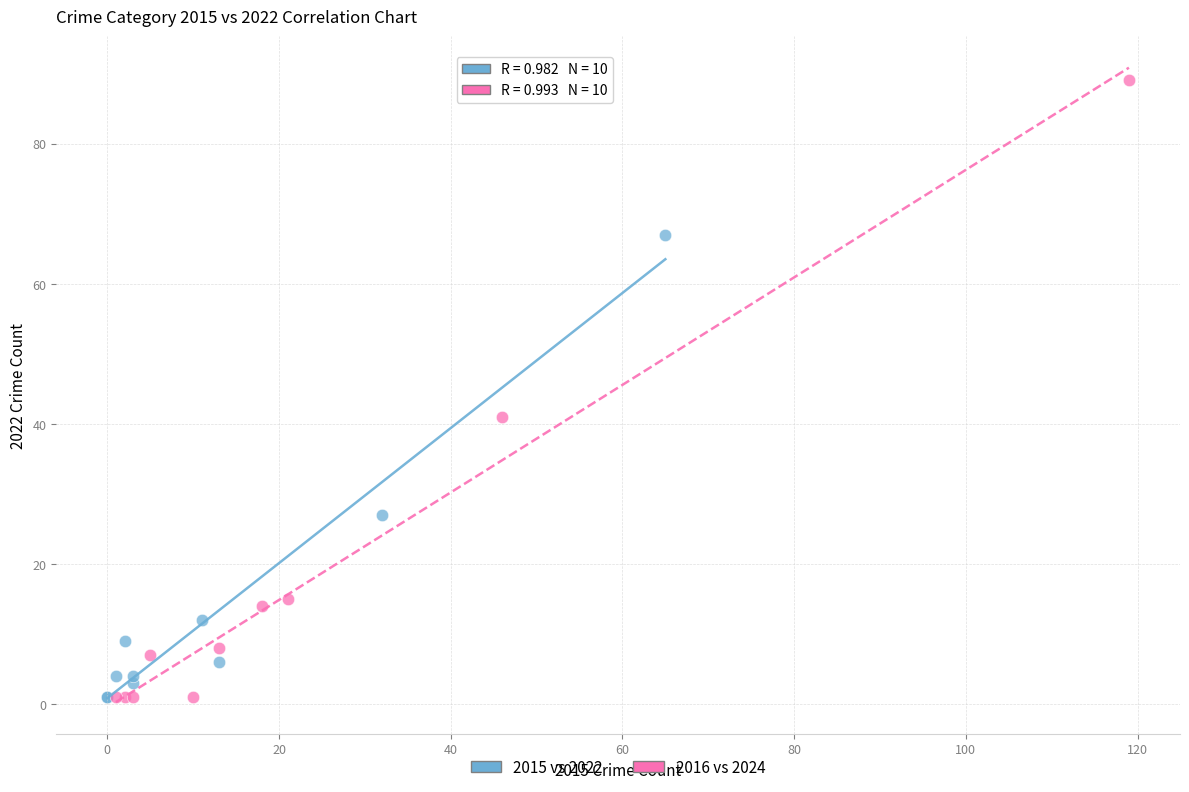

Which series reaches the maximum Y coordinate?

2016 vs 2024